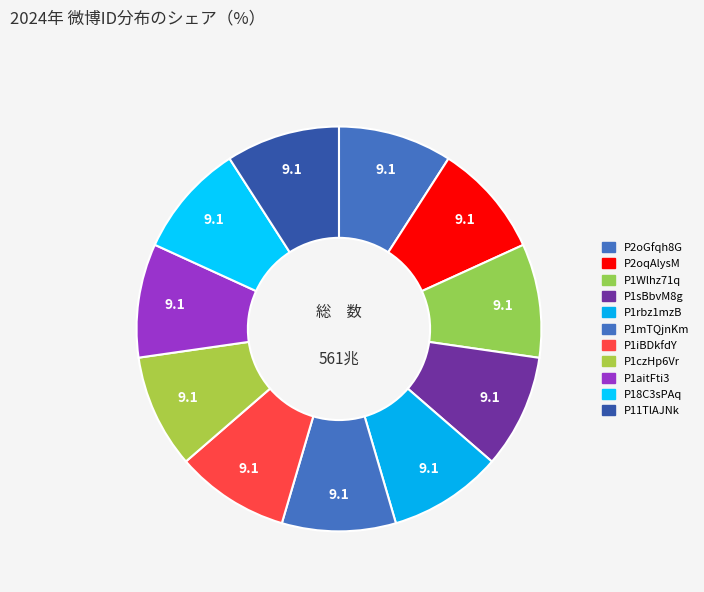

What is the change in value from P1czHp6Vr to P1aitFti3?

-87556100782